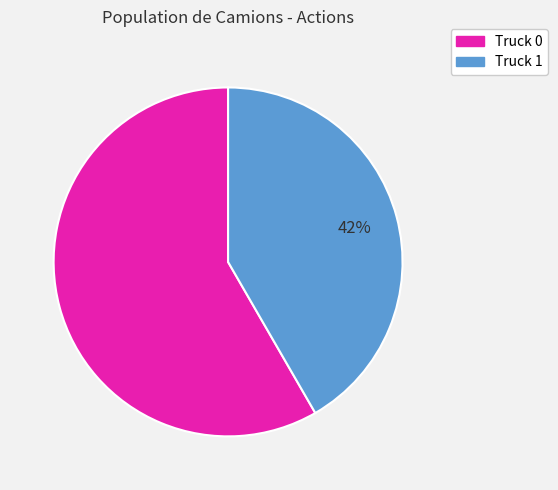

To the nearest percent, what portion does Truck 0 represent?

58%